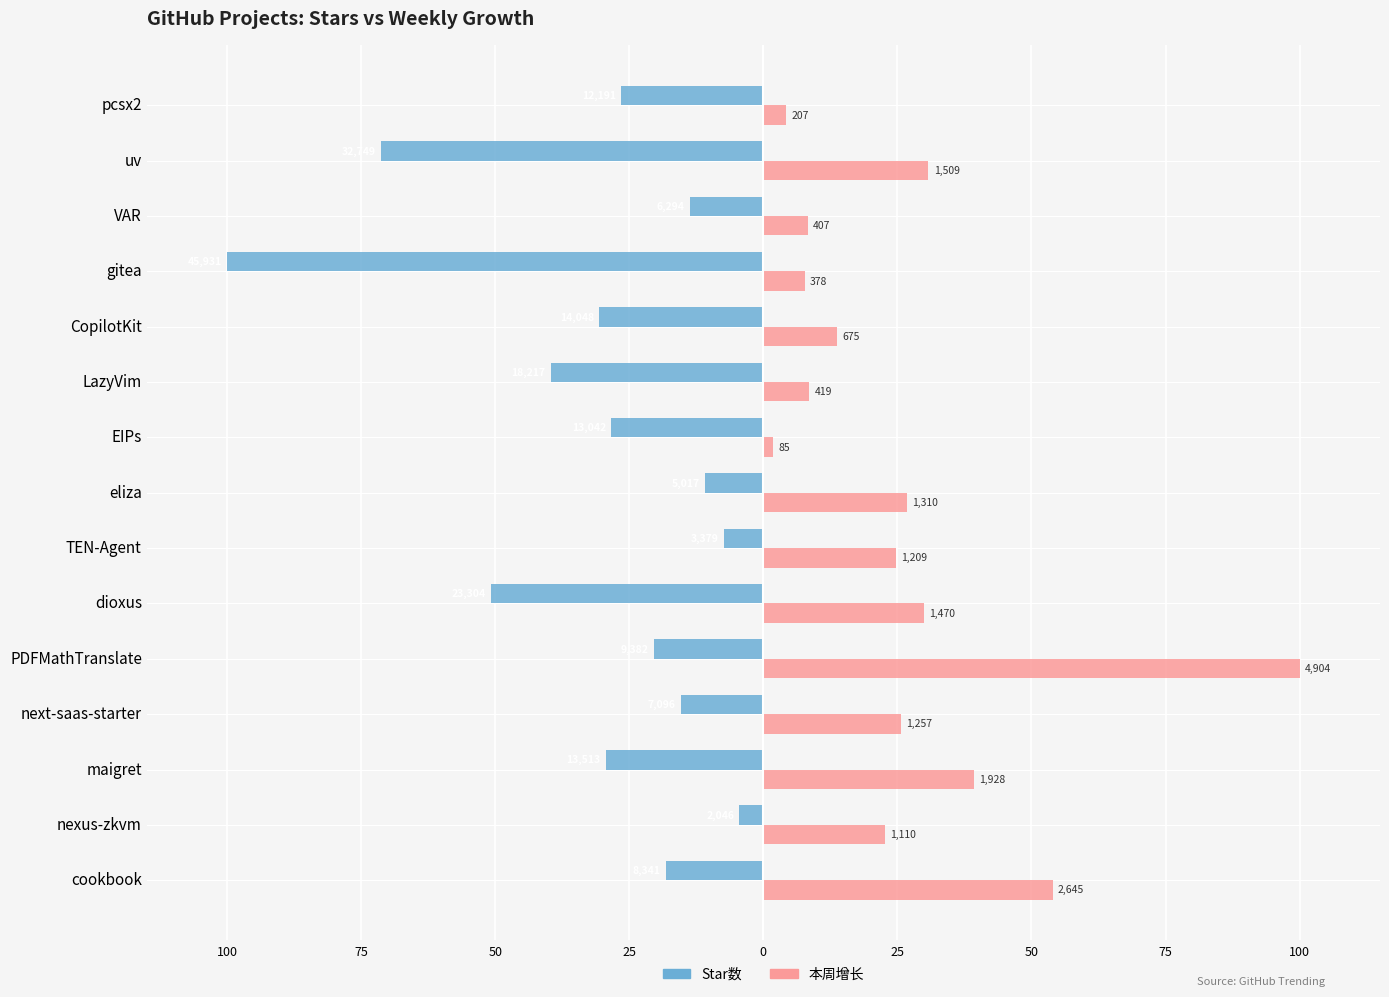

What are all the series names shown in the legend?

Star数, 本周增长